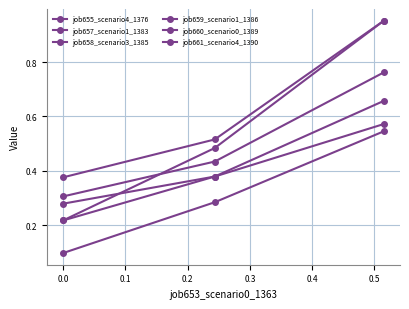

Count the number of categories in the chart.

3